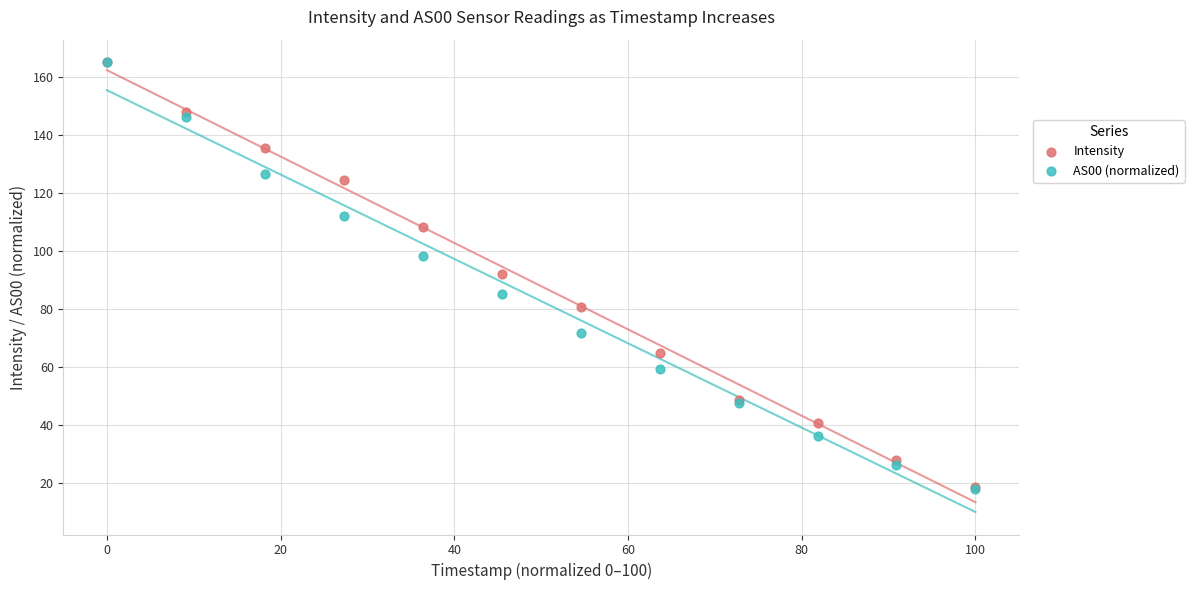

What are all the series names shown in the legend?

Intensity, AS00 (normalized)